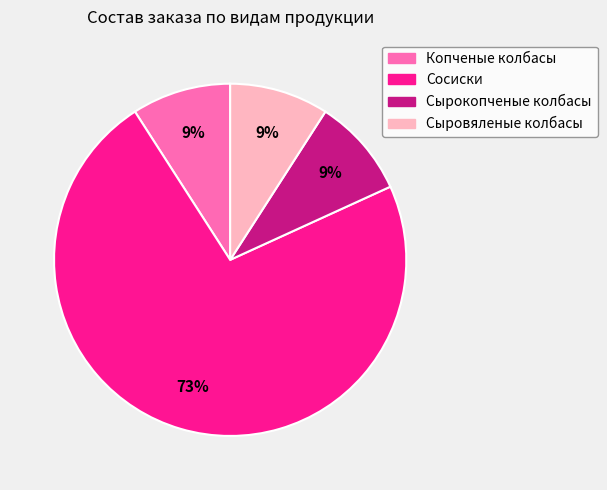

To the nearest percent, what percentage of the pie is Сырокопченые колбасы?

9%